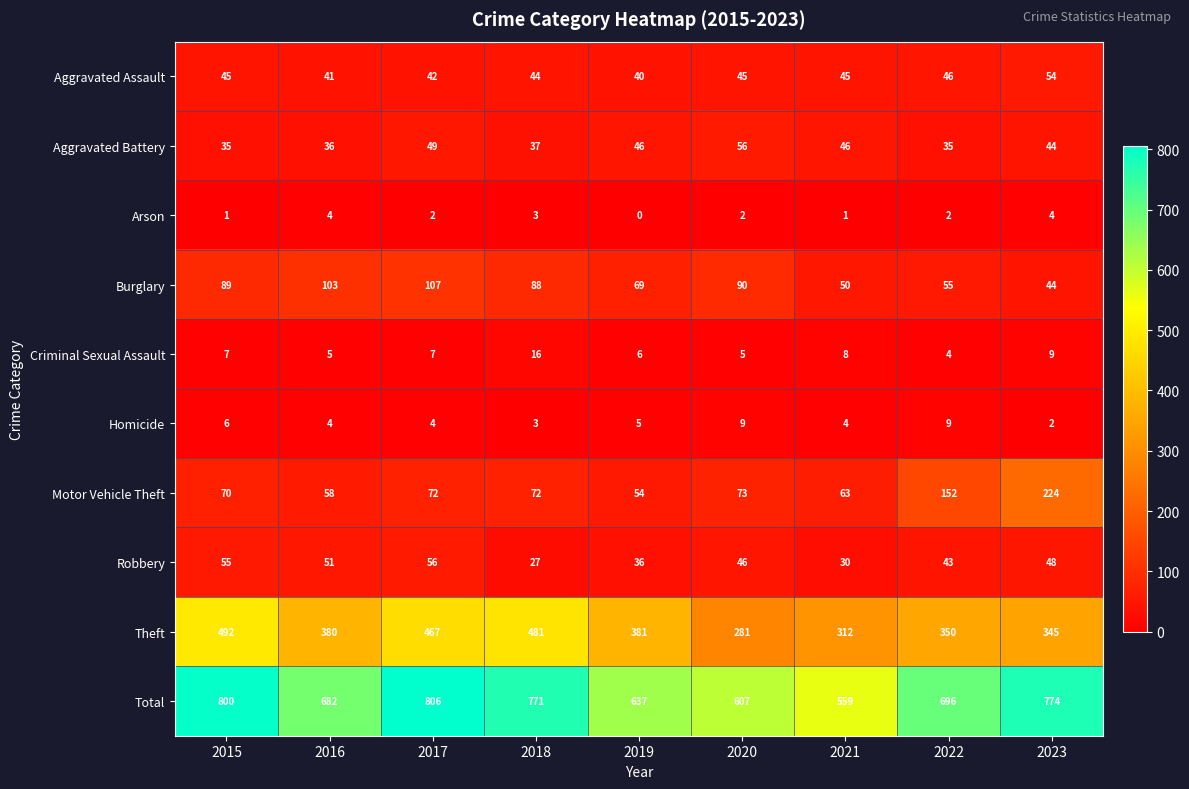

At which label does Total reach its peak?

2017